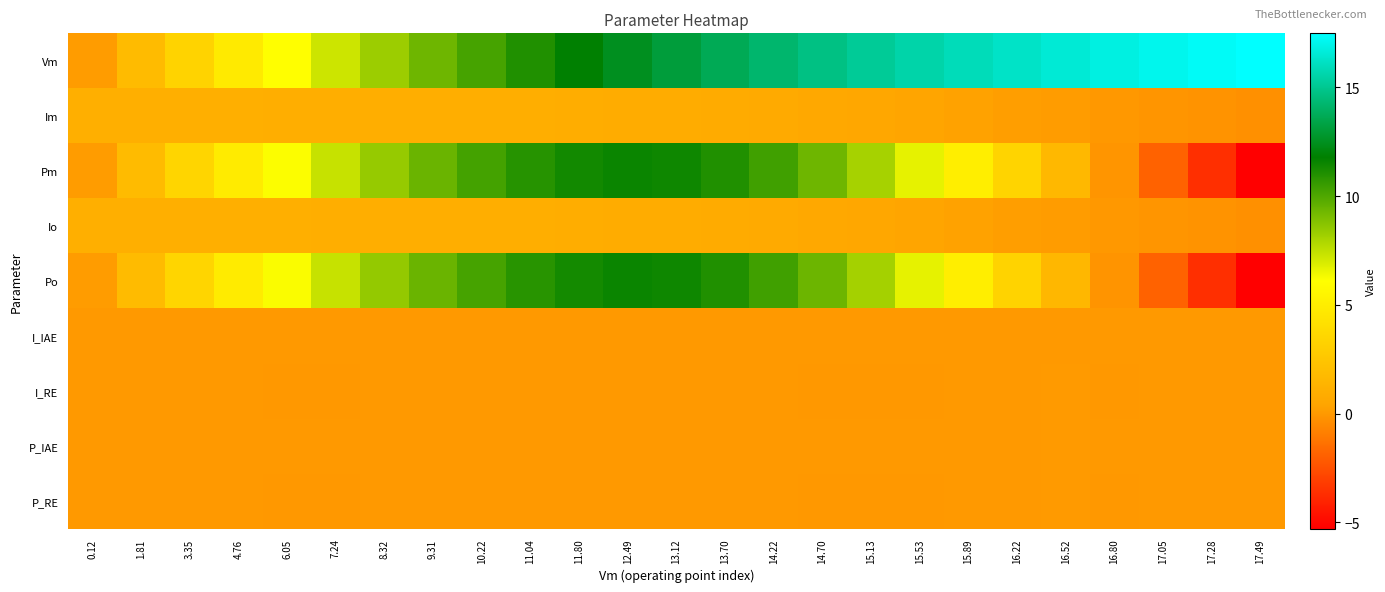

Reading left to right, what are all the values shown in this chart?

Vm: 0.12=0.1	1.81=1.8	3.35=3.4	4.76=4.8	6.05=6.1	7.24=7.2	8.32=8.3	9.31=9.3	10.22=10.2	11.04=11.0	11.80=11.8	12.49=12.5	13.12=13.1	13.70=13.7	14.22=14.2	14.70=14.7	15.13=15.1	15.53=15.5	15.89=15.9	16.22=16.2	16.52=16.5	16.80=16.8	17.05=17.0	17.28=17.3	17.49=17.5
Im: 0.12=1.0	1.81=1.0	3.35=1.0	4.76=1.0	6.05=1.0	7.24=1.0	8.32=1.0	9.31=1.0	10.22=1.0	11.04=1.0	11.80=1.0	12.49=0.9	13.12=0.9	13.70=0.8	14.22=0.7	14.70=0.6	15.13=0.5	15.53=0.4	15.89=0.3	16.22=0.2	16.52=0.1	16.80=-0.0	17.05=-0.1	17.28=-0.2	17.49=-0.3
Pm: 0.12=0.1	1.81=1.9	3.35=3.4	4.76=4.9	6.05=6.2	7.24=7.3	8.32=8.4	9.31=9.4	10.22=10.3	11.04=10.9	11.80=11.4	12.49=11.6	13.12=11.4	13.70=11.1	14.22=10.3	14.70=9.3	15.13=8.1	15.53=6.6	15.89=5.1	16.22=3.4	16.52=1.7	16.80=-0.1	17.05=-1.9	17.28=-3.6	17.49=-5.3
Io: 0.12=1.0	1.81=1.0	3.35=1.0	4.76=1.0	6.05=1.0	7.24=1.0	8.32=1.0	9.31=1.0	10.22=1.0	11.04=1.0	11.80=1.0	12.49=0.9	13.12=0.9	13.70=0.8	14.22=0.7	14.70=0.6	15.13=0.5	15.53=0.4	15.89=0.3	16.22=0.2	16.52=0.1	16.80=-0.0	17.05=-0.1	17.28=-0.2	17.49=-0.3
Po: 0.12=0.1	1.81=1.9	3.35=3.4	4.76=4.9	6.05=6.2	7.24=7.4	8.32=8.5	9.31=9.4	10.22=10.2	11.04=10.9	11.80=11.3	12.49=11.5	13.12=11.5	13.70=11.1	14.22=10.4	14.70=9.4	15.13=8.1	15.53=6.7	15.89=5.1	16.22=3.4	16.52=1.6	16.80=-0.1	17.05=-1.9	17.28=-3.6	17.49=-5.3
I_IAE: 0.12=0.0	1.81=0.0	3.35=0.0	4.76=0.0	6.05=0.0	7.24=0.0	8.32=0.0	9.31=0.0	10.22=0.0	11.04=0.0	11.80=0.0	12.49=0.0	13.12=0.0	13.70=0.0	14.22=0.0	14.70=0.0	15.13=0.0	15.53=0.0	15.89=0.0	16.22=0.0	16.52=0.0	16.80=0.0	17.05=0.0	17.28=0.0	17.49=0.0
I_RE: 0.12=0.0	1.81=0.0	3.35=0.0	4.76=-0.0	6.05=-0.0	7.24=-0.0	8.32=-0.0	9.31=-0.0	10.22=0.0	11.04=0.0	11.80=0.0	12.49=0.0	13.12=-0.0	13.70=0.0	14.22=-0.0	14.70=-0.0	15.13=-0.0	15.53=-0.0	15.89=-0.0	16.22=0.0	16.52=0.0	16.80=-0.0	17.05=0.0	17.28=-0.0	17.49=0.0
P_IAE: 0.12=0.0	1.81=0.0	3.35=0.0	4.76=0.0	6.05=0.0	7.24=0.0	8.32=0.0	9.31=0.0	10.22=0.0	11.04=0.0	11.80=0.0	12.49=0.0	13.12=0.0	13.70=0.0	14.22=0.0	14.70=0.0	15.13=0.0	15.53=0.0	15.89=0.0	16.22=0.0	16.52=0.1	16.80=0.0	17.05=0.0	17.28=0.0	17.49=0.0
P_RE: 0.12=0.0	1.81=0.0	3.35=0.0	4.76=-0.0	6.05=-0.0	7.24=-0.0	8.32=-0.0	9.31=-0.0	10.22=0.0	11.04=0.0	11.80=0.0	12.49=0.0	13.12=-0.0	13.70=0.0	14.22=-0.0	14.70=-0.0	15.13=-0.0	15.53=-0.0	15.89=-0.0	16.22=0.0	16.52=0.0	16.80=-0.0	17.05=0.0	17.28=-0.0	17.49=0.0